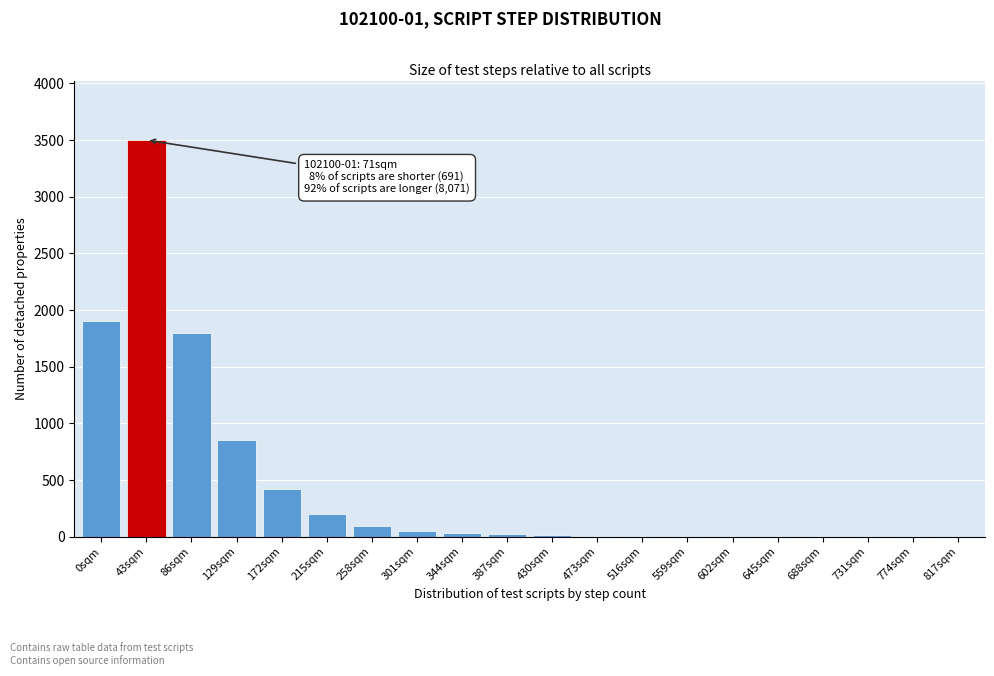

What is the sum of all values?

8916